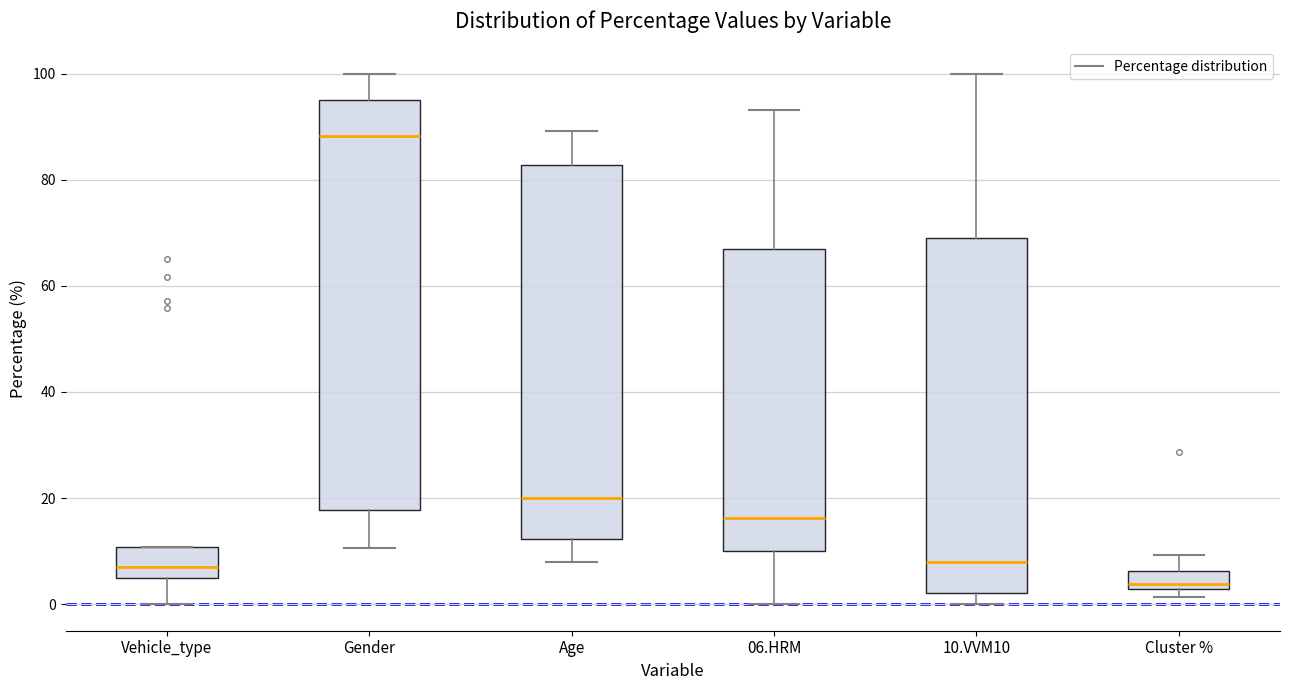

Where is the lower edge of the box for Gender on the y-axis? The values are not printed on the chart, so give them approximately, as read against the axis.

18